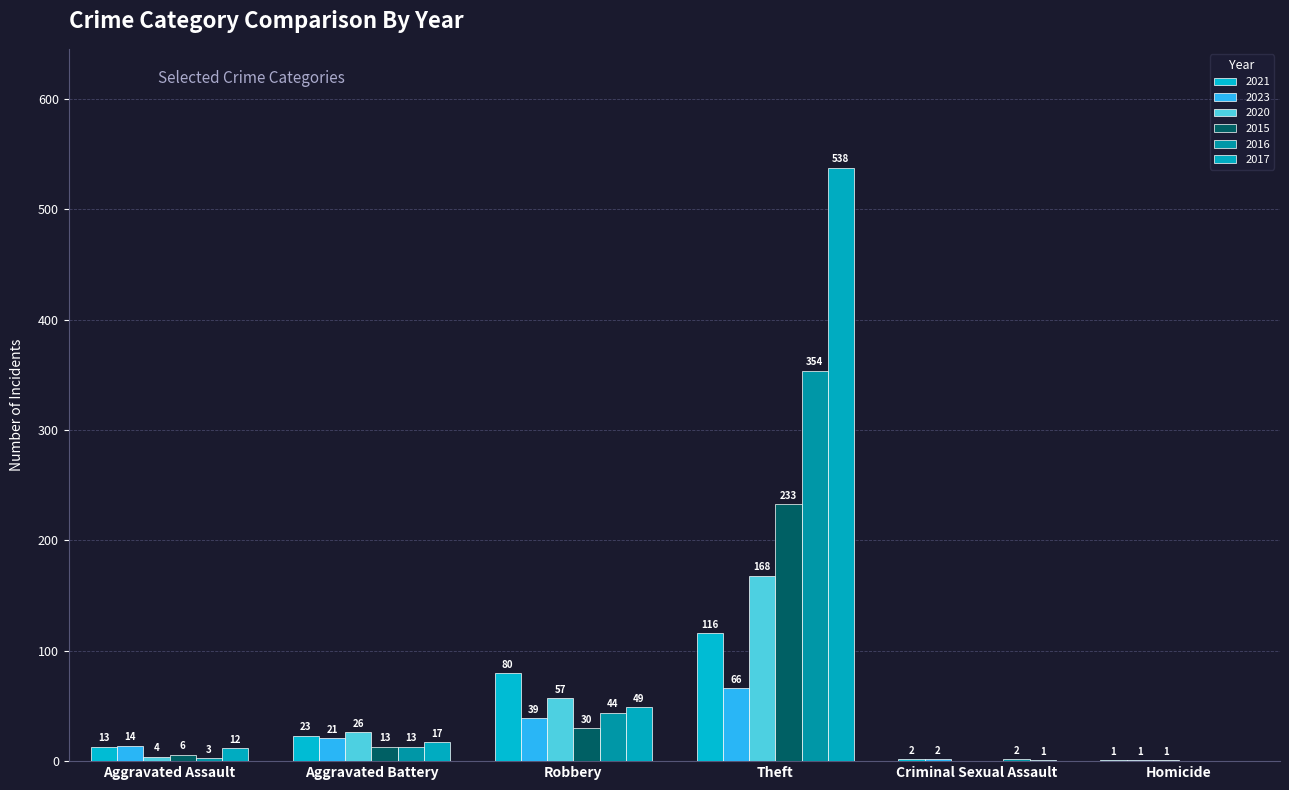

At which category does the chart reach its minimum across all series?

Criminal Sexual Assault